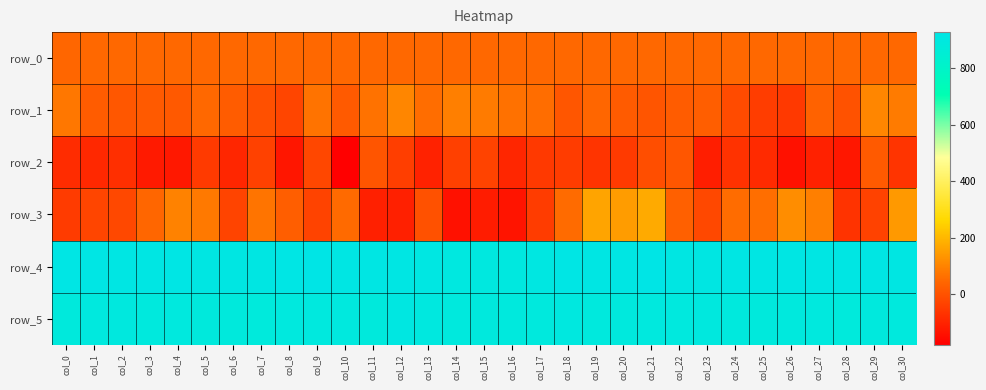

At which label does row_3 first exceed 27?

col_3